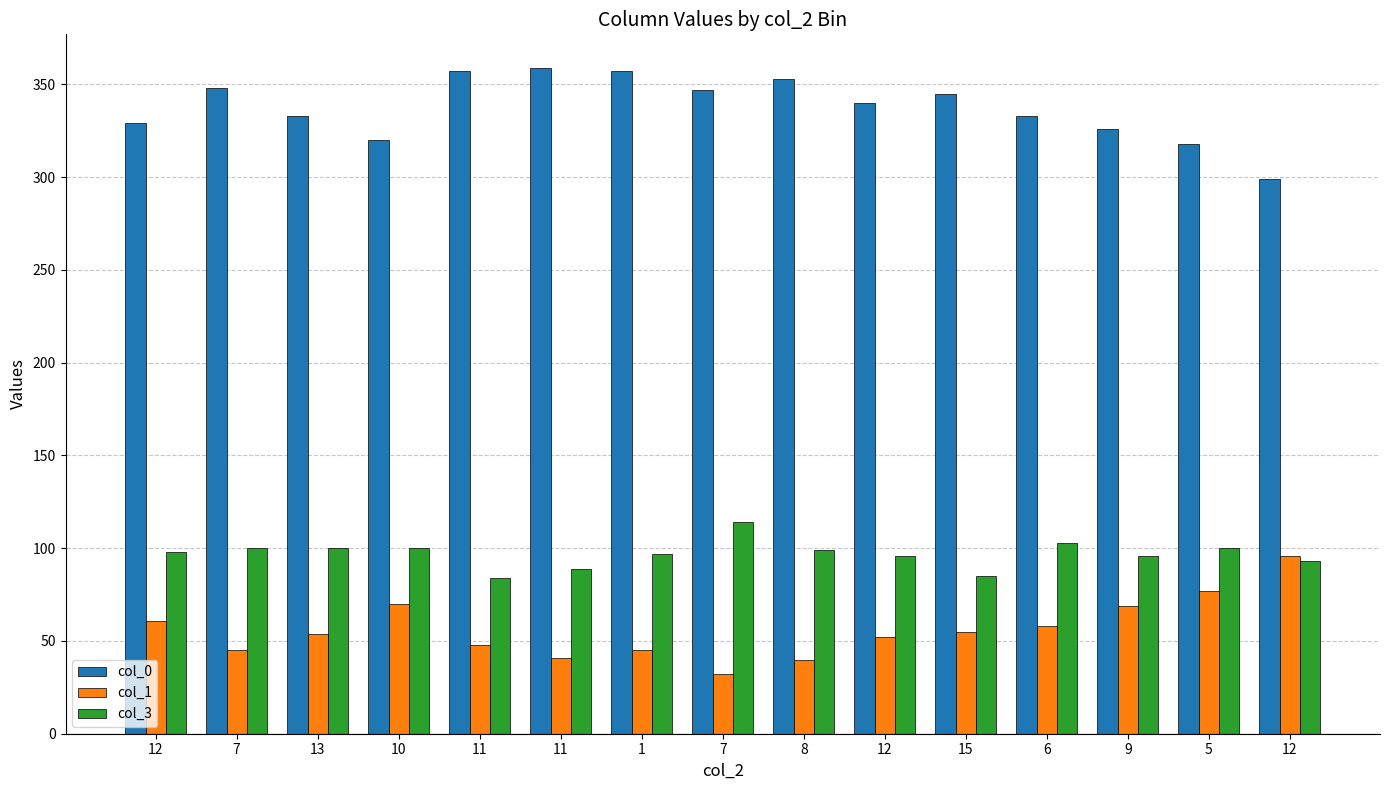

What is the lowest value of the col_1 series?

32